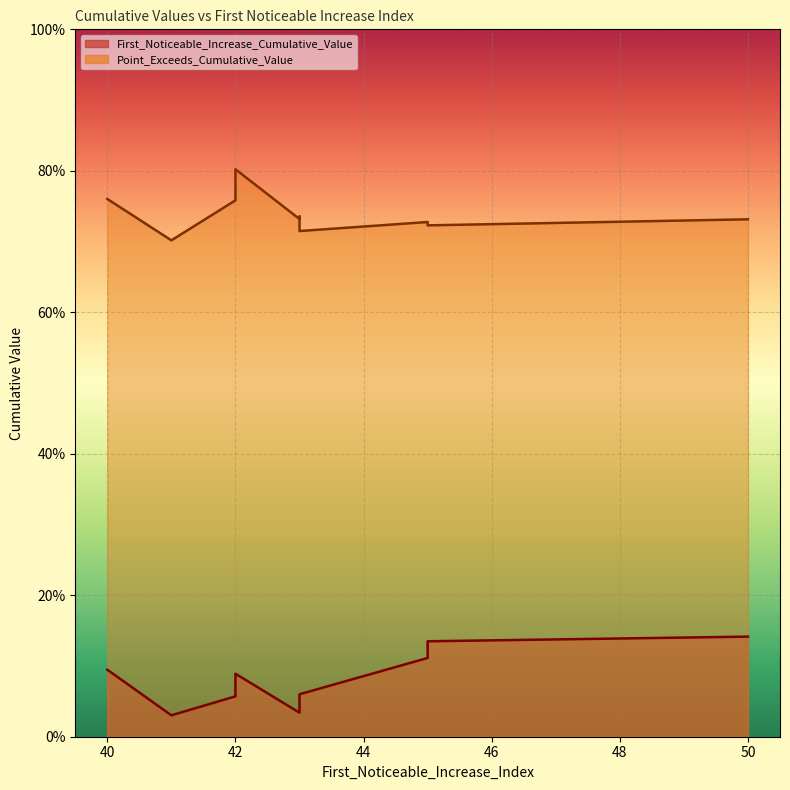

Is the value of Point_Exceeds_Cumulative_Value at 50 greater than the value of First_Noticeable_Increase_Cumulative_Value at 42?

Yes